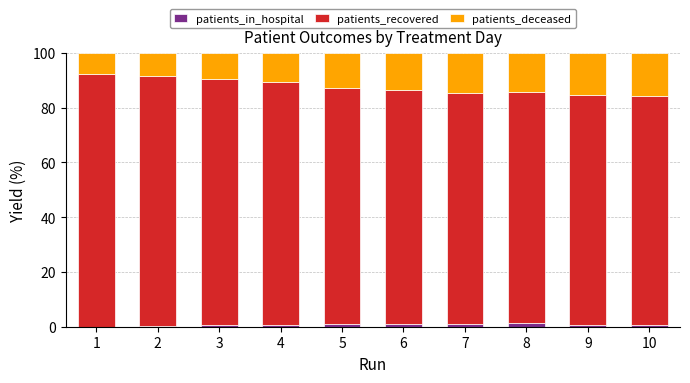

List the labels in order of patients_in_hospital value, smallest first.

1, 2, 3, 10, 4, 9, 6, 5, 7, 8